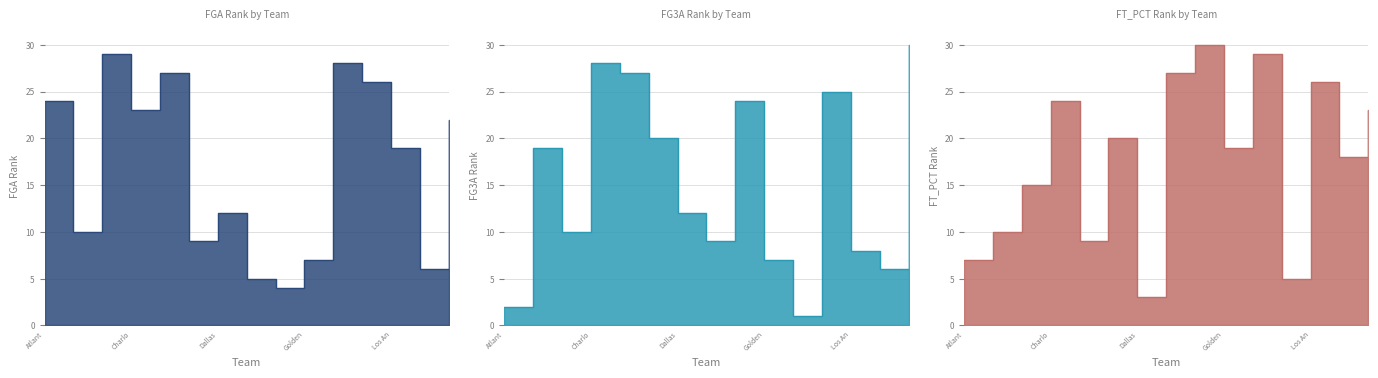

List the series in order of their overall mean, lowest first.

FG3A_RANK, FGA_RANK, FT_PCT_RANK